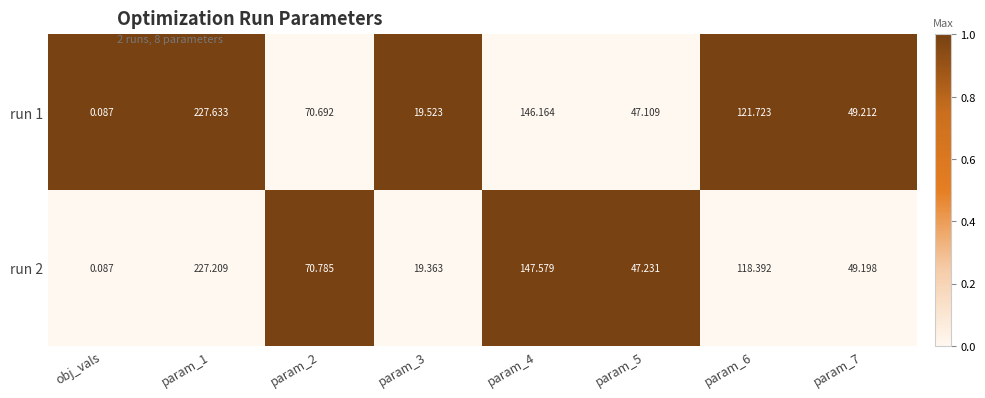

At which label does run 2 reach its minimum?

obj_vals